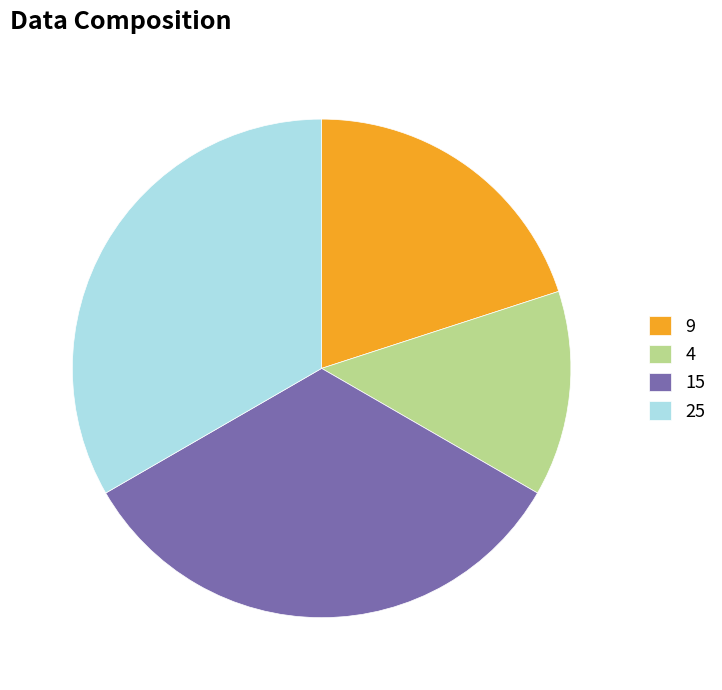

Is there any slice that represents more than half of the pie?

No